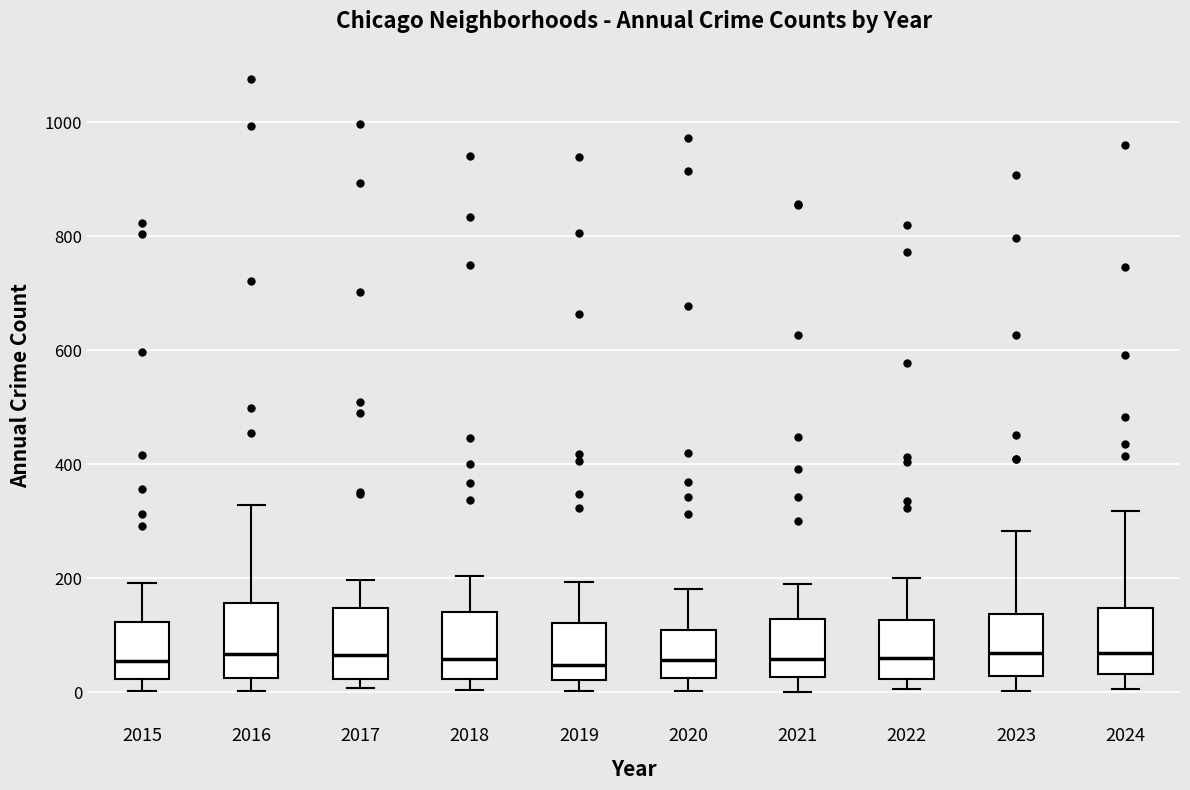

Reading left to right, transcribe this box plot: for each box, give where its median line is, the range the box spans, and where its two whiskers end, as read against the y-axis. The values are not printed on the chart, so give them approximately, as read against the axis.

2015: median 60, box 20 to 120, whiskers 0 to 200
2016: median 60, box 20 to 160, whiskers 0 to 320
2017: median 60, box 20 to 140, whiskers 0 to 200
2018: median 60, box 20 to 140, whiskers 0 to 200
2019: median 40, box 20 to 120, whiskers 0 to 200
2020: median 60, box 20 to 100, whiskers 0 to 180
2021: median 60, box 20 to 120, whiskers 0 to 180
2022: median 60, box 20 to 120, whiskers 0 to 200
2023: median 60, box 20 to 140, whiskers 0 to 280
2024: median 60, box 40 to 140, whiskers 0 to 320